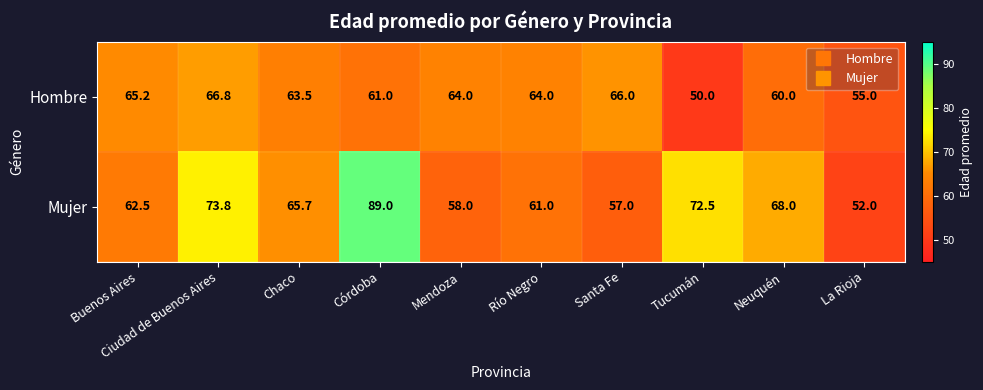

What is the smallest value displayed?

50.0